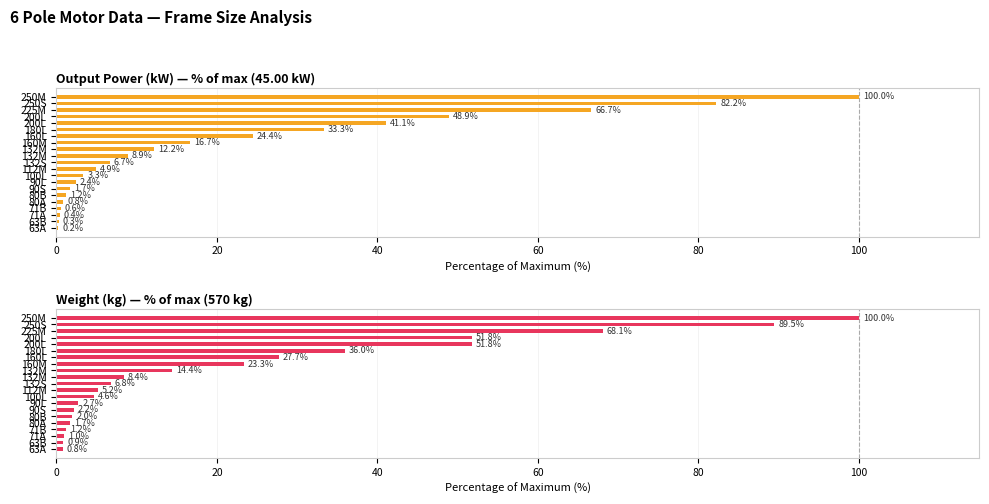

How many bars are there in each group?

2